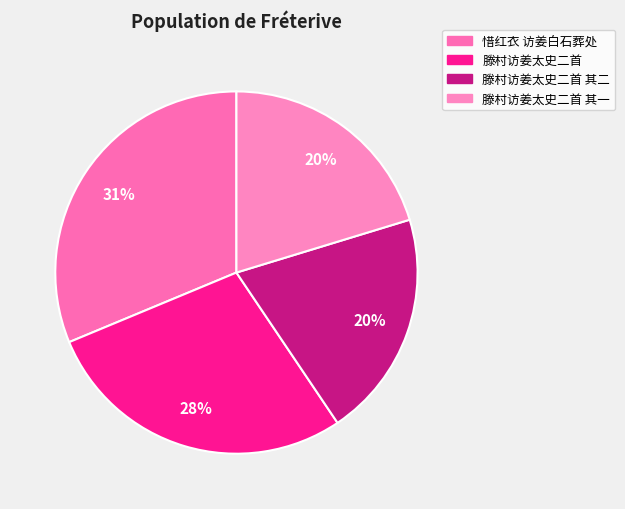

How many slices are in this pie chart?

4